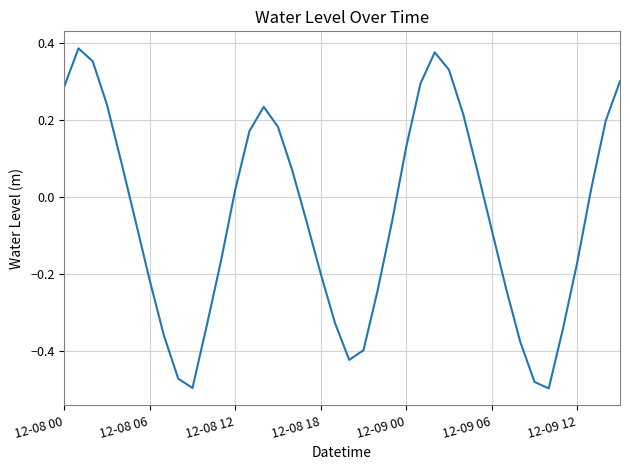

What is the difference between the maximum and minimum values?

0.9